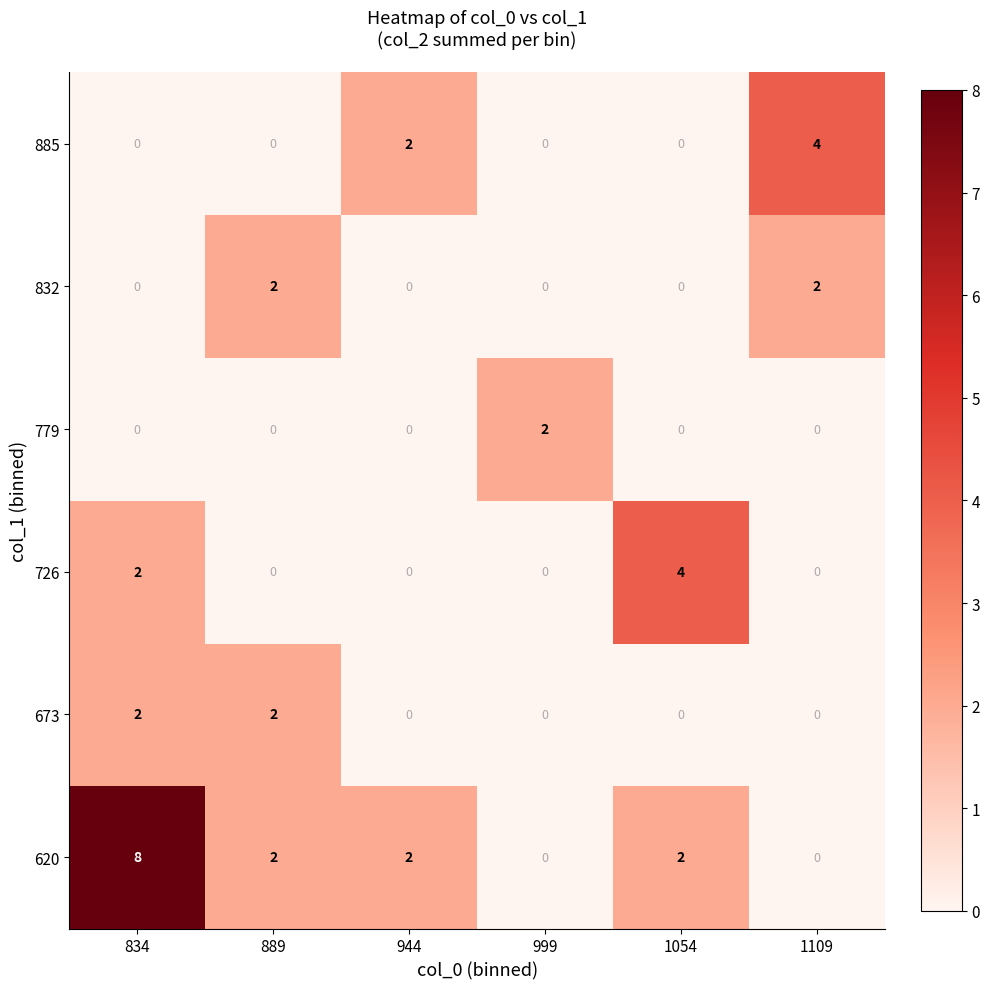

The 779 series shows 0 at 834. True or false?

True